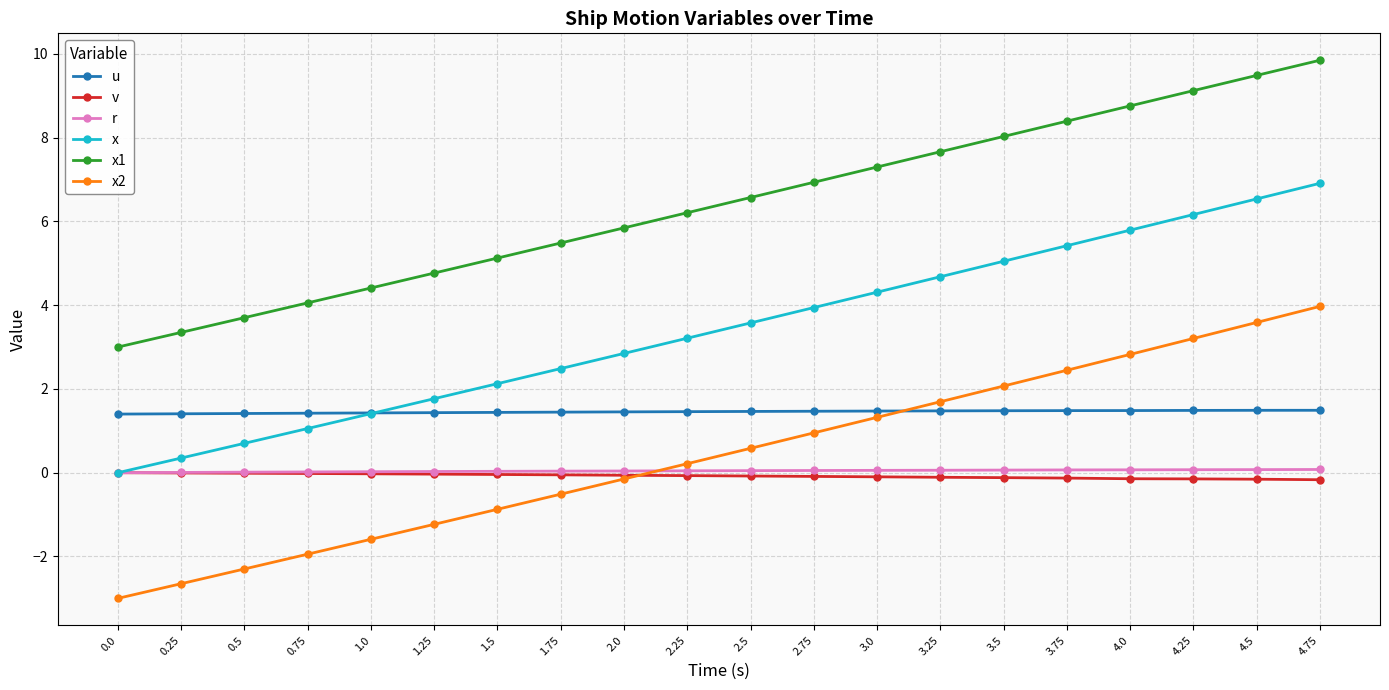

True or false: x1 and u intersect in this chart.

False